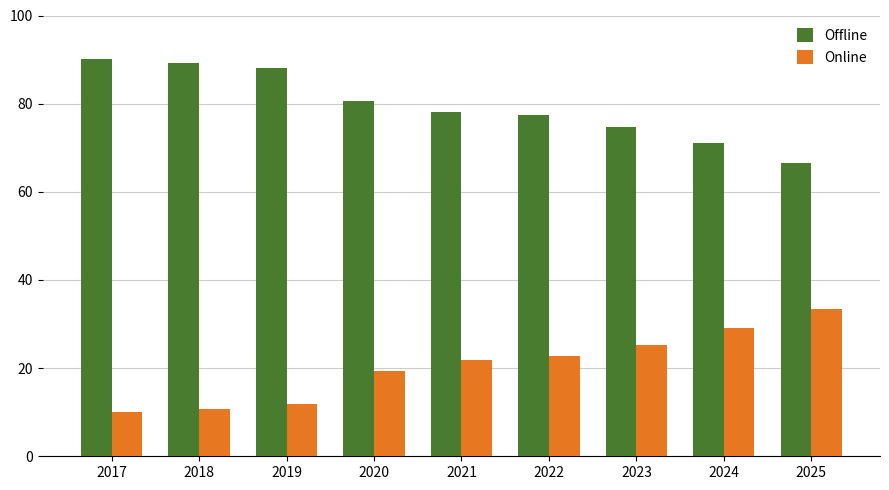

How many groups of bars are there?

9